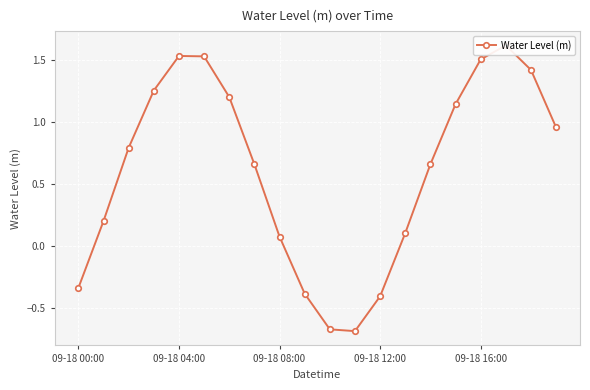

Reading right to left, list all the values displayed in this chart.

1.0	1.4	1.6	1.5	1.1	0.7	0.1	-0.4	-0.7	-0.7	-0.4	0.1	0.7	1.2	1.5	1.5	1.3	0.8	0.2	-0.3